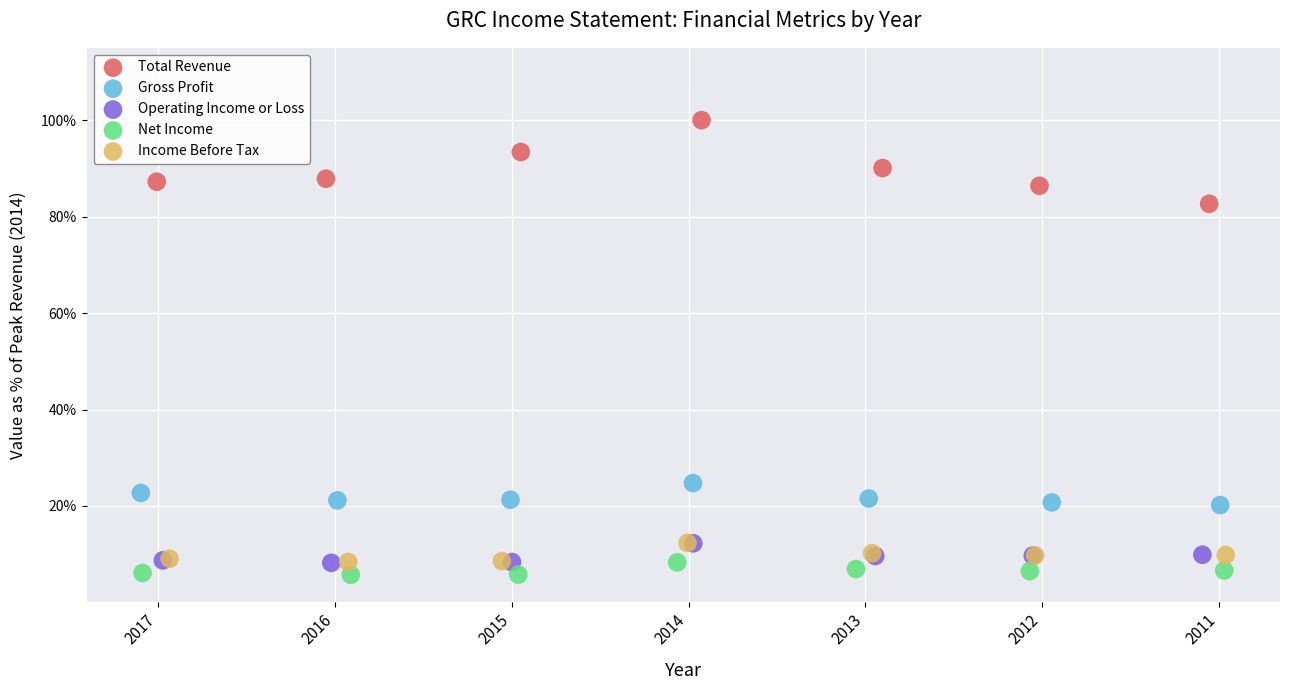

Which series contains the lowest Y value?

Net Income